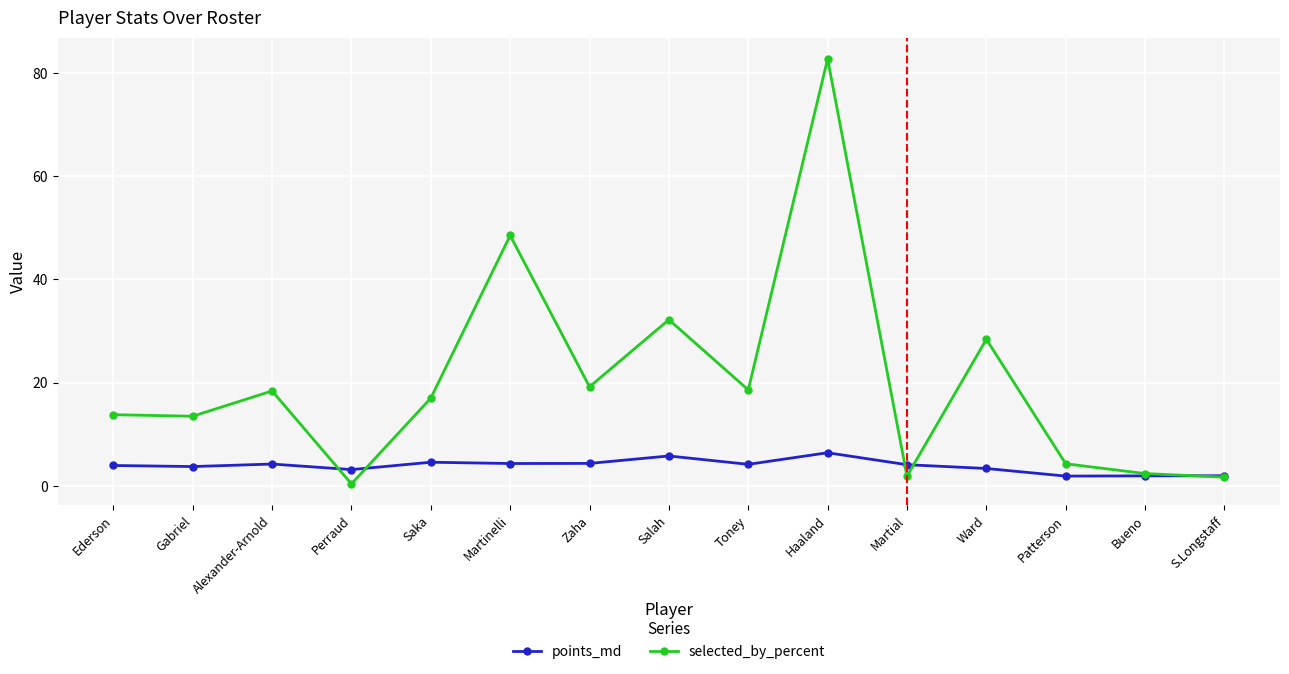

What is the sum of all selected_by_percent values?

303.0